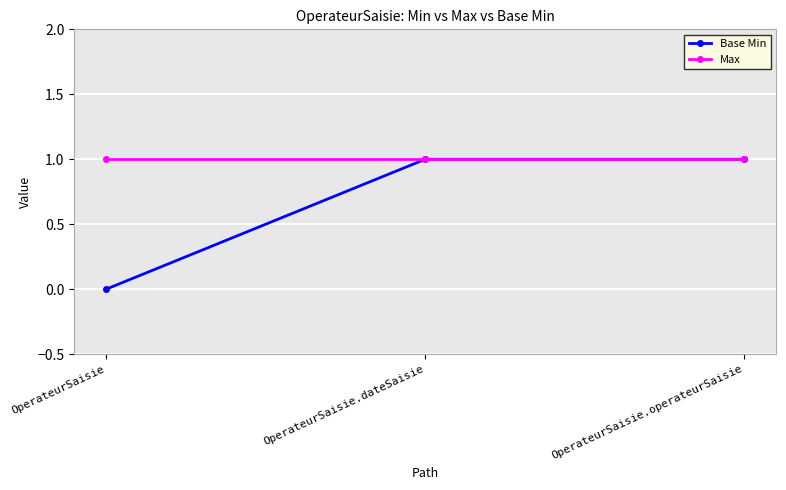

Rank the series by their average value, from highest to lowest.

Max, Base Min